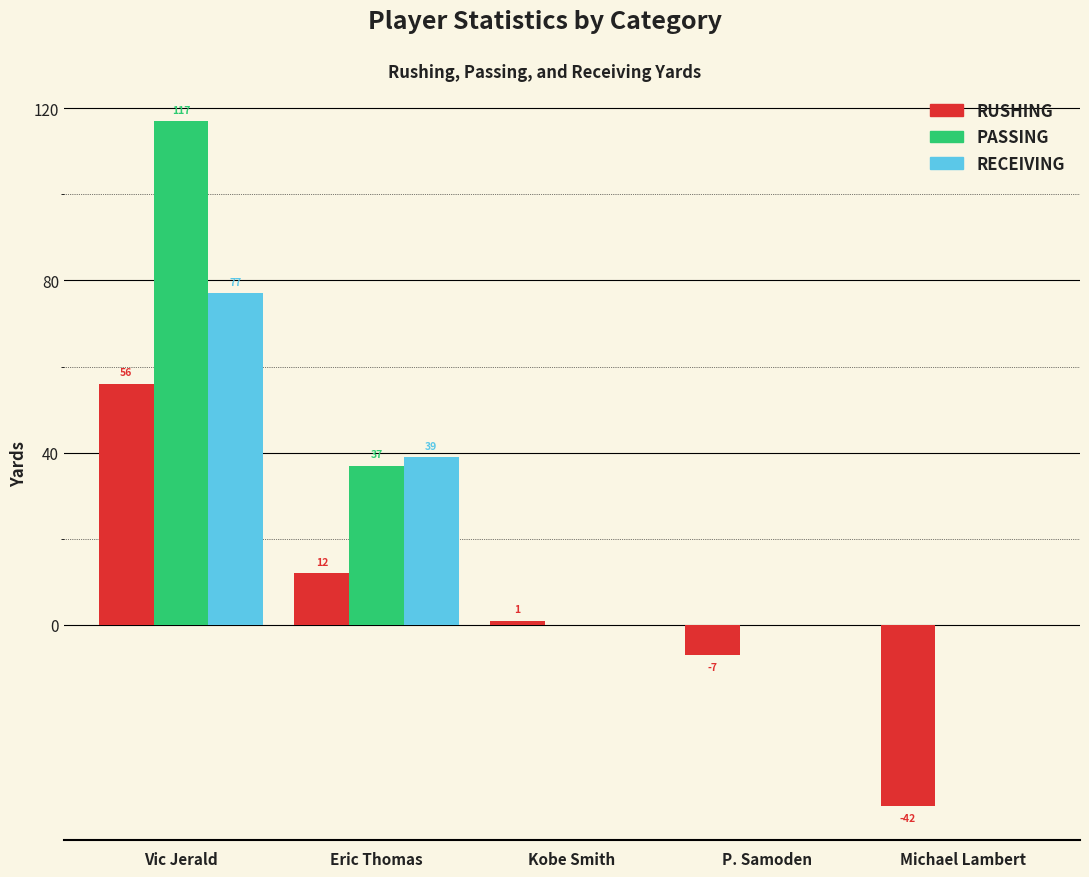

What is the total value across all series at Michael Lambert?

-42